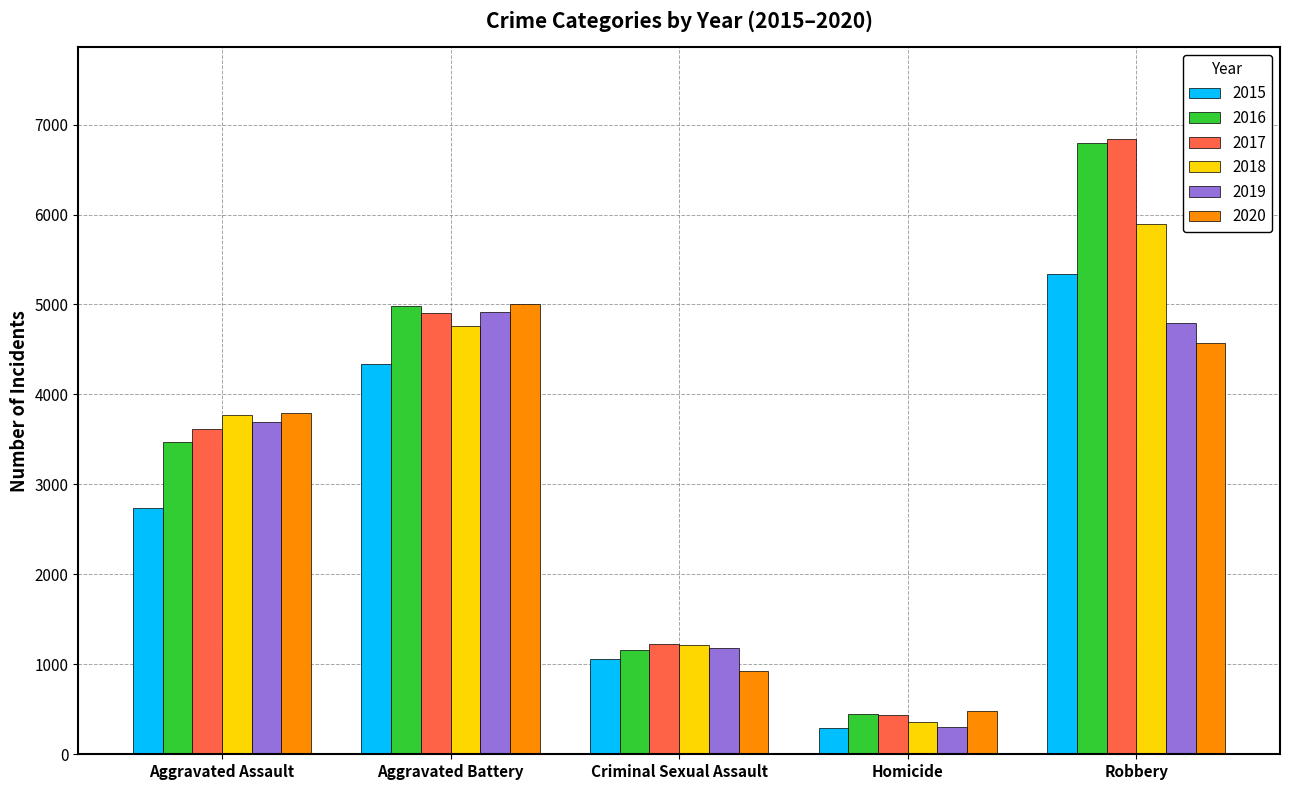

Which series has the widest spread of values?

2017